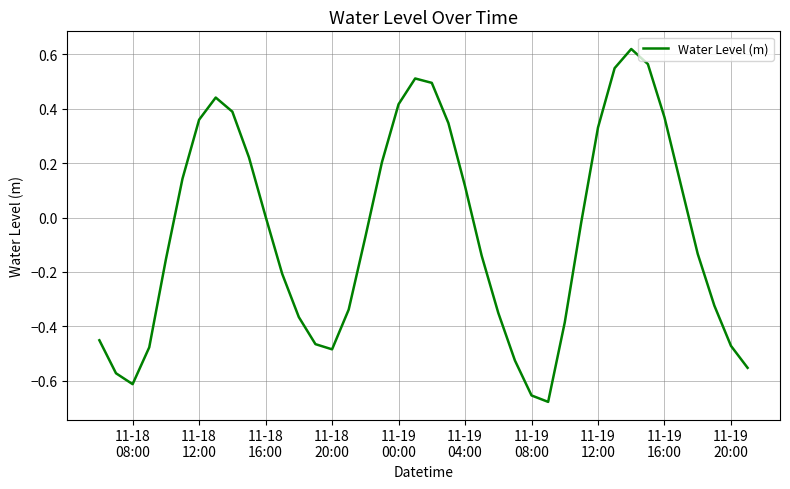

What is the difference between the maximum and minimum values?

1.3